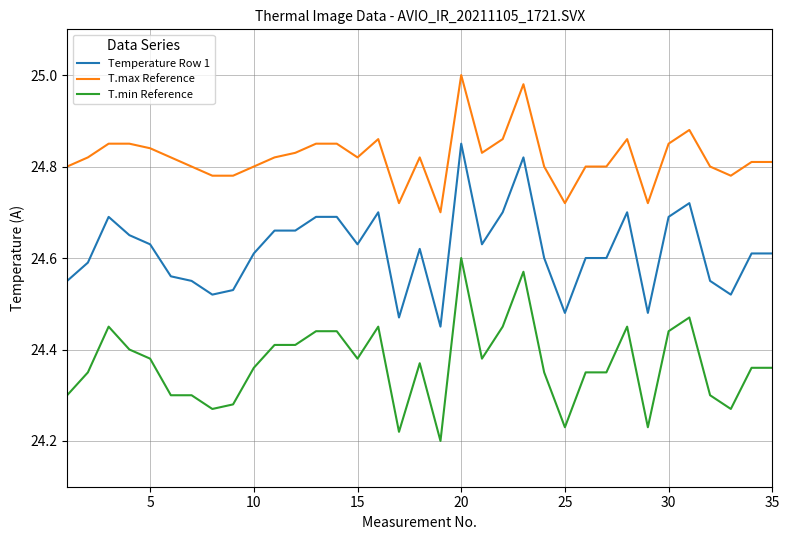

True or false: Temperature Row 1 and T.max Reference intersect in this chart.

False